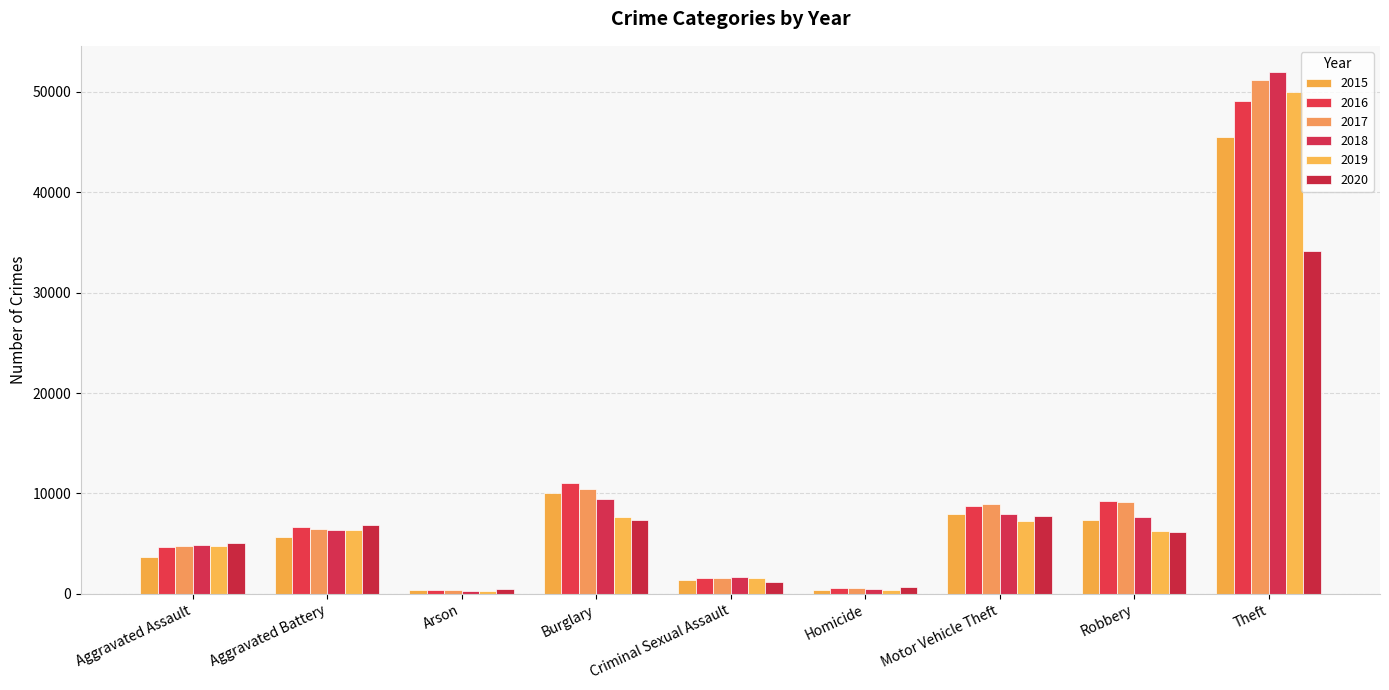

How many groups of bars are there?

9